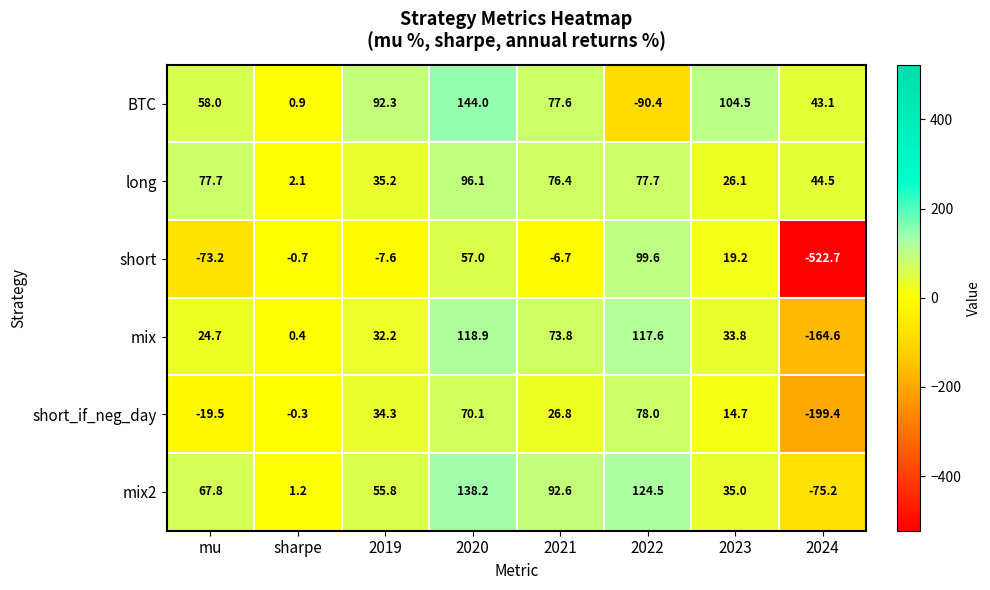

At which label does mix2 first exceed 67?

mu